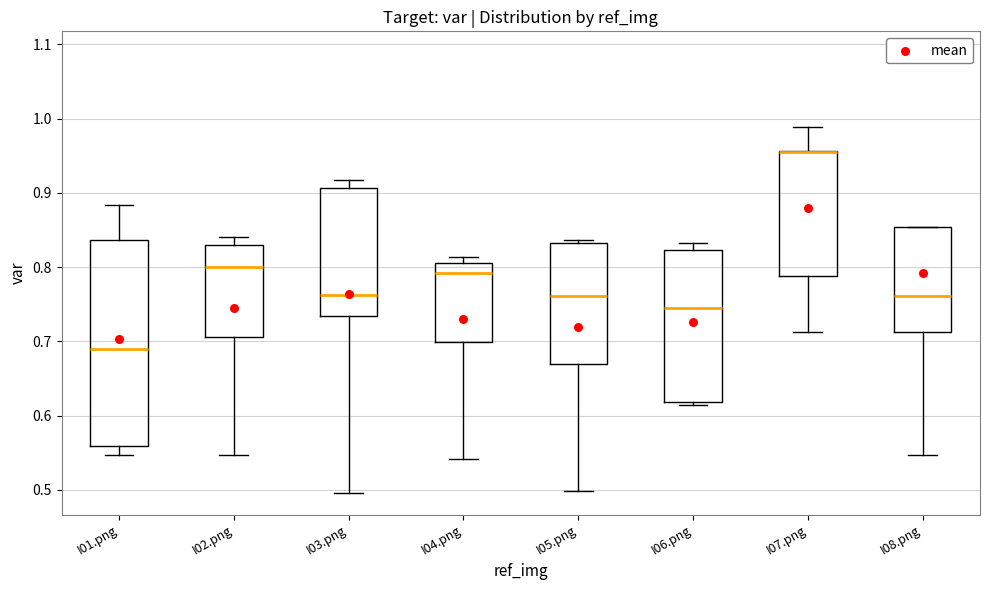

Reading left to right, transcribe this box plot: for each box, give where its median line is, the range the box spans, and where its two whiskers end, as read against the y-axis. The values are not printed on the chart, so give them approximately, as read against the axis.

I01.png: median 0.69, box 0.56 to 0.84, whiskers 0.55 to 0.88
I02.png: median 0.80, box 0.71 to 0.83, whiskers 0.55 to 0.84
I03.png: median 0.76, box 0.73 to 0.91, whiskers 0.50 to 0.92
I04.png: median 0.79, box 0.70 to 0.81, whiskers 0.54 to 0.81 (just above the box's upper edge)
I05.png: median 0.76, box 0.67 to 0.83, whiskers 0.50 to 0.84
I06.png: median 0.75, box 0.62 to 0.82, whiskers 0.61 to 0.83
I07.png: median 0.96 (drawn on the box's upper edge), box 0.79 to 0.96, whiskers 0.71 to 0.99
I08.png: median 0.76, box 0.71 to 0.85, whiskers 0.55 to 0.85